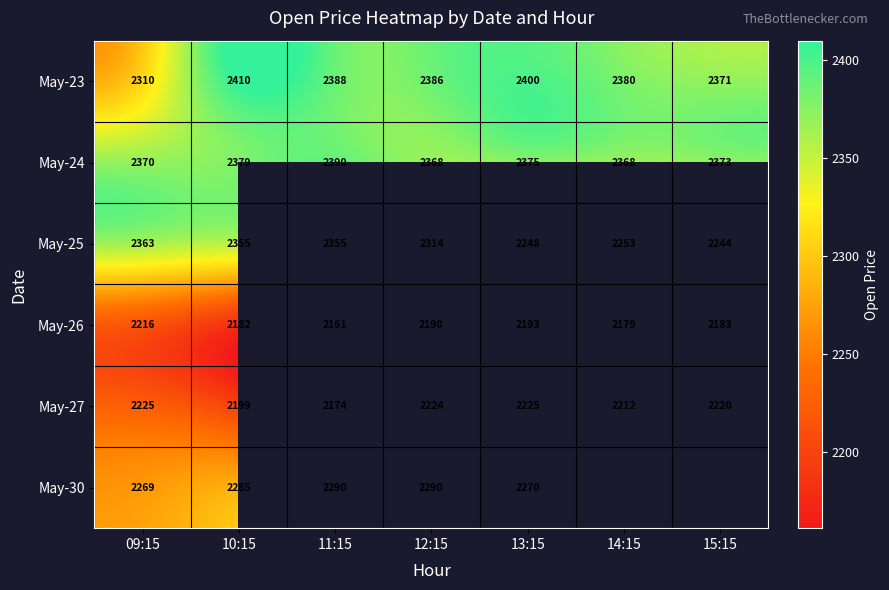

Between 11:15 and 13:15, which series saw the biggest shift?

May-25